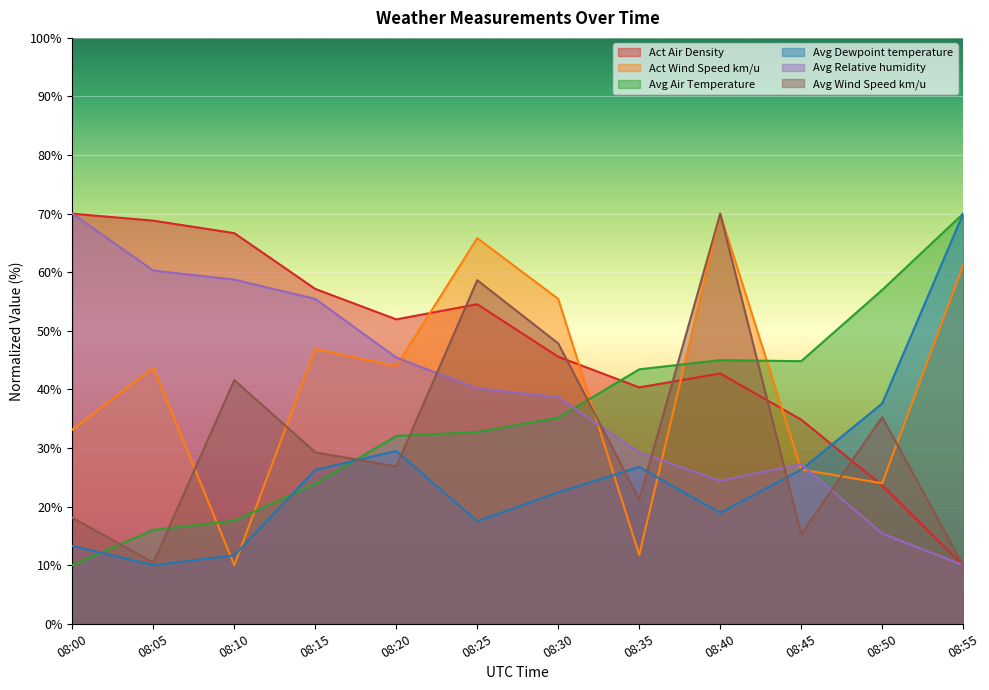

How many series are shown in this chart?

6